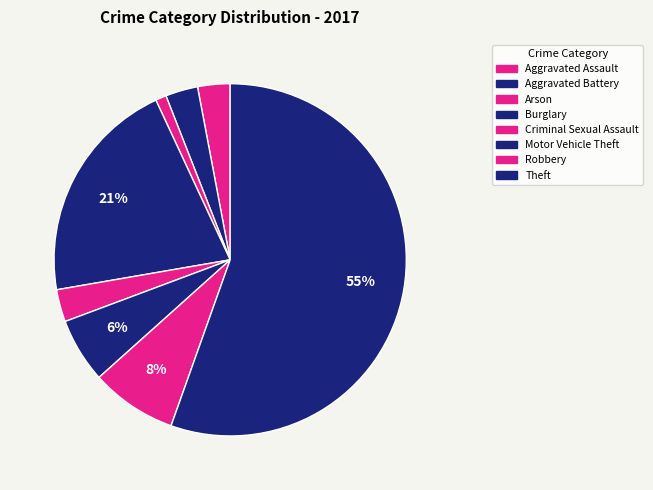

How many segments does this pie chart have?

8